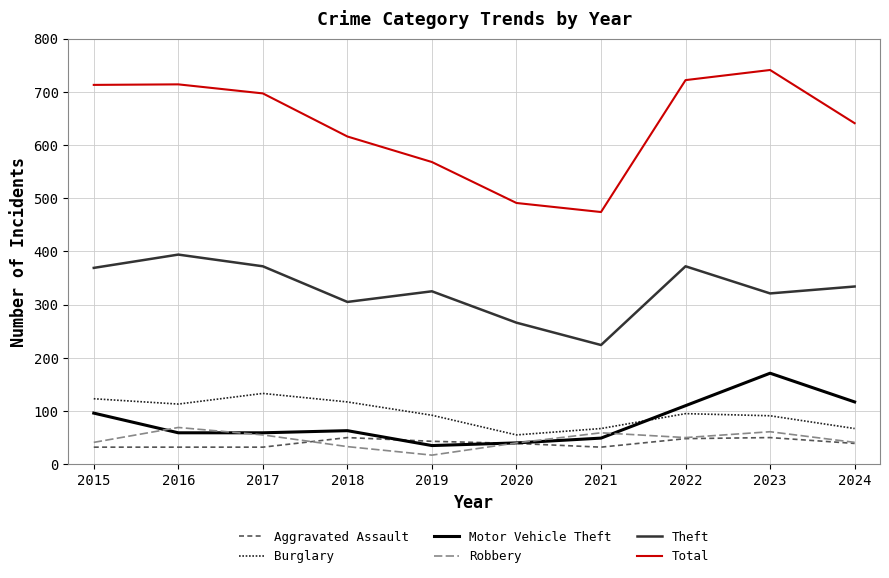

What is the sum of the Burglary values at 2021 and 2022?

162